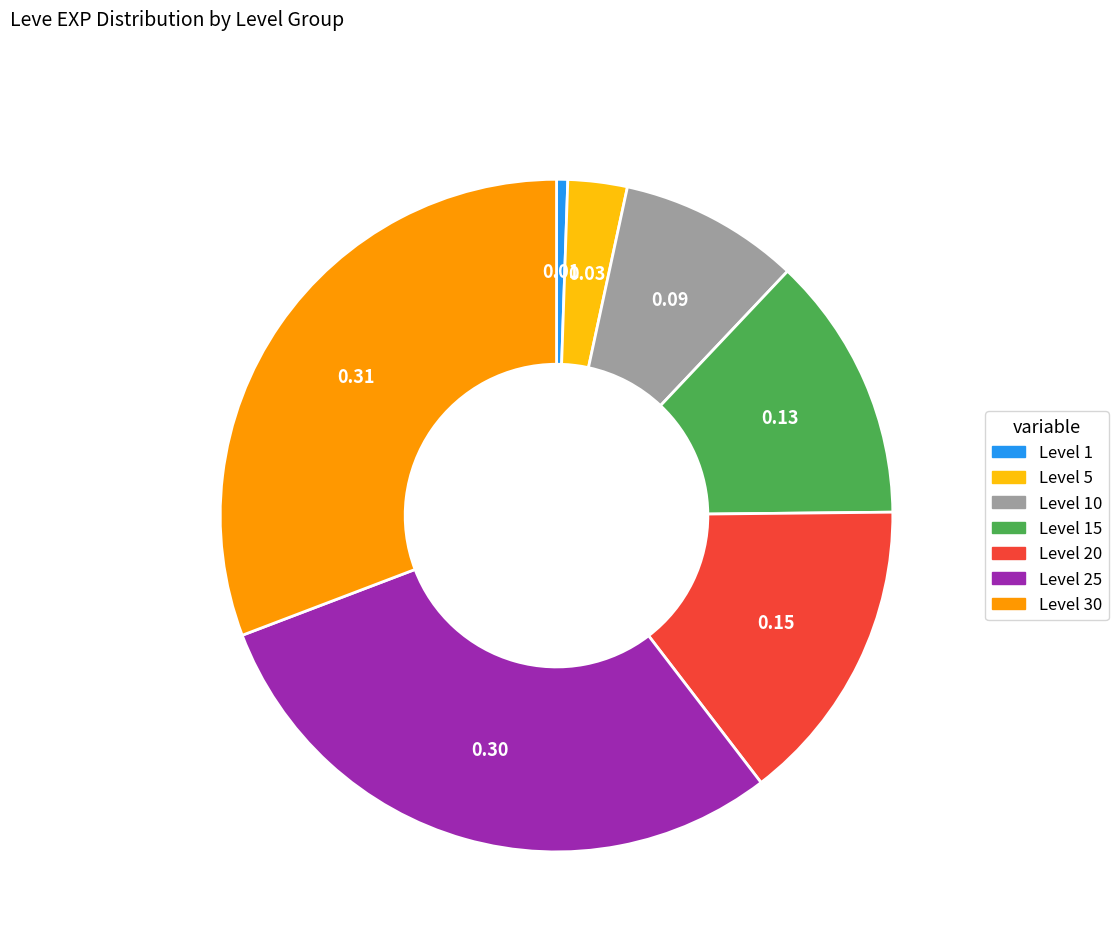

Is there any slice that represents more than half of the pie?

No